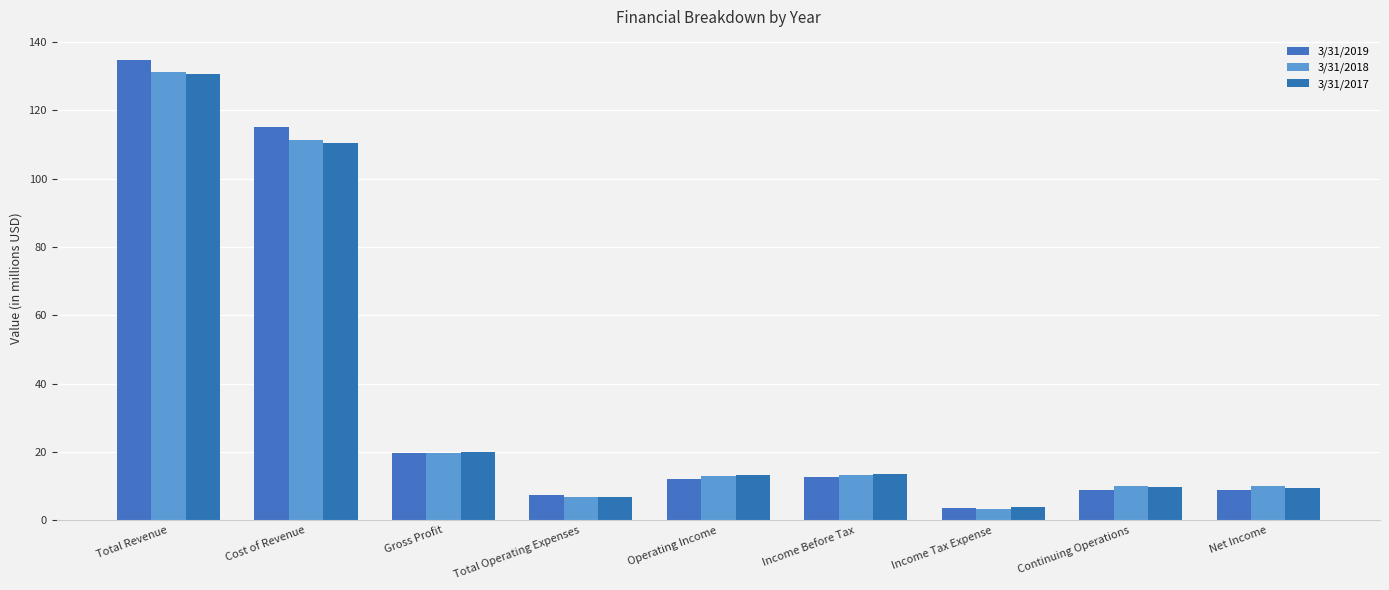

Which series changed the most between Total Operating Expenses and Operating Income?

3/31/2017